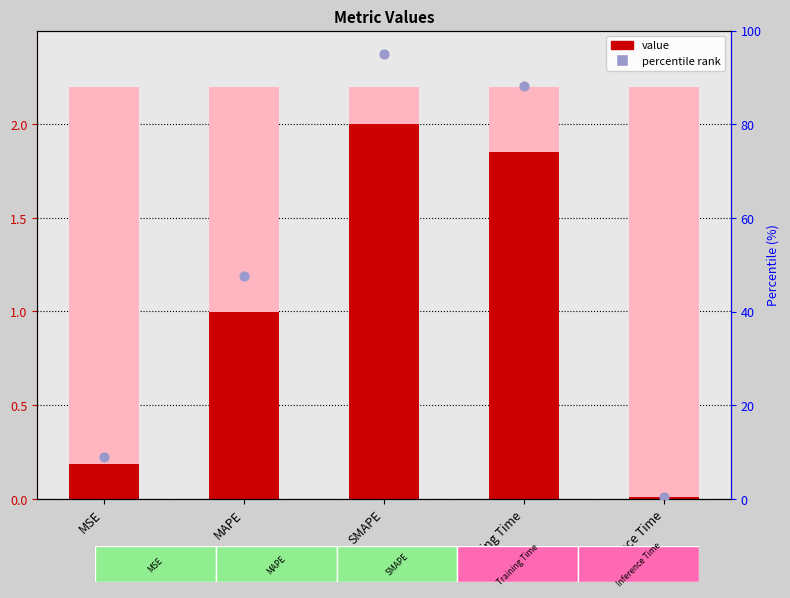

Which series has the largest total across all categories?

percentile rank